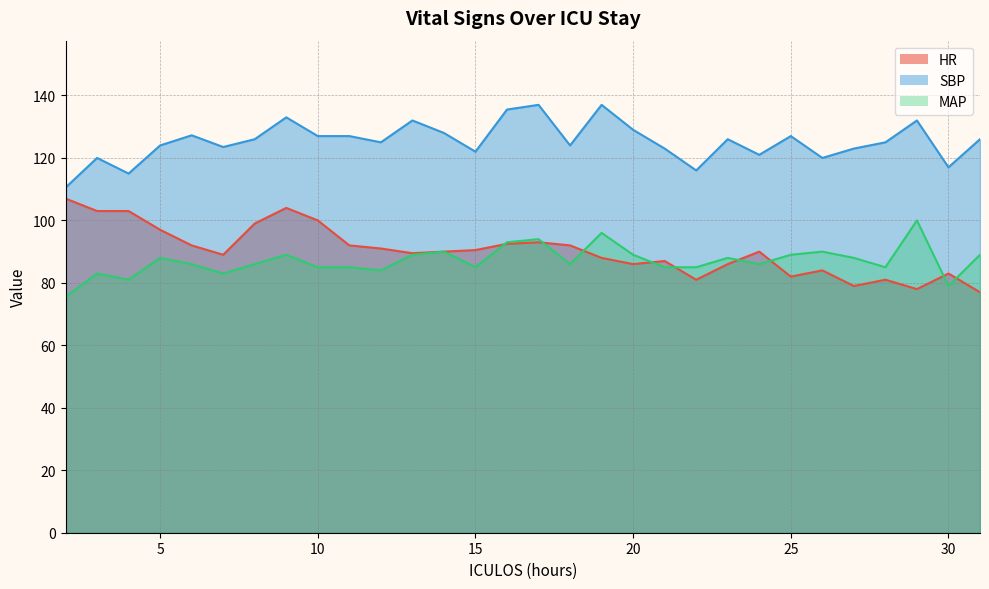

How many interior local valleys does the HR series have?

7